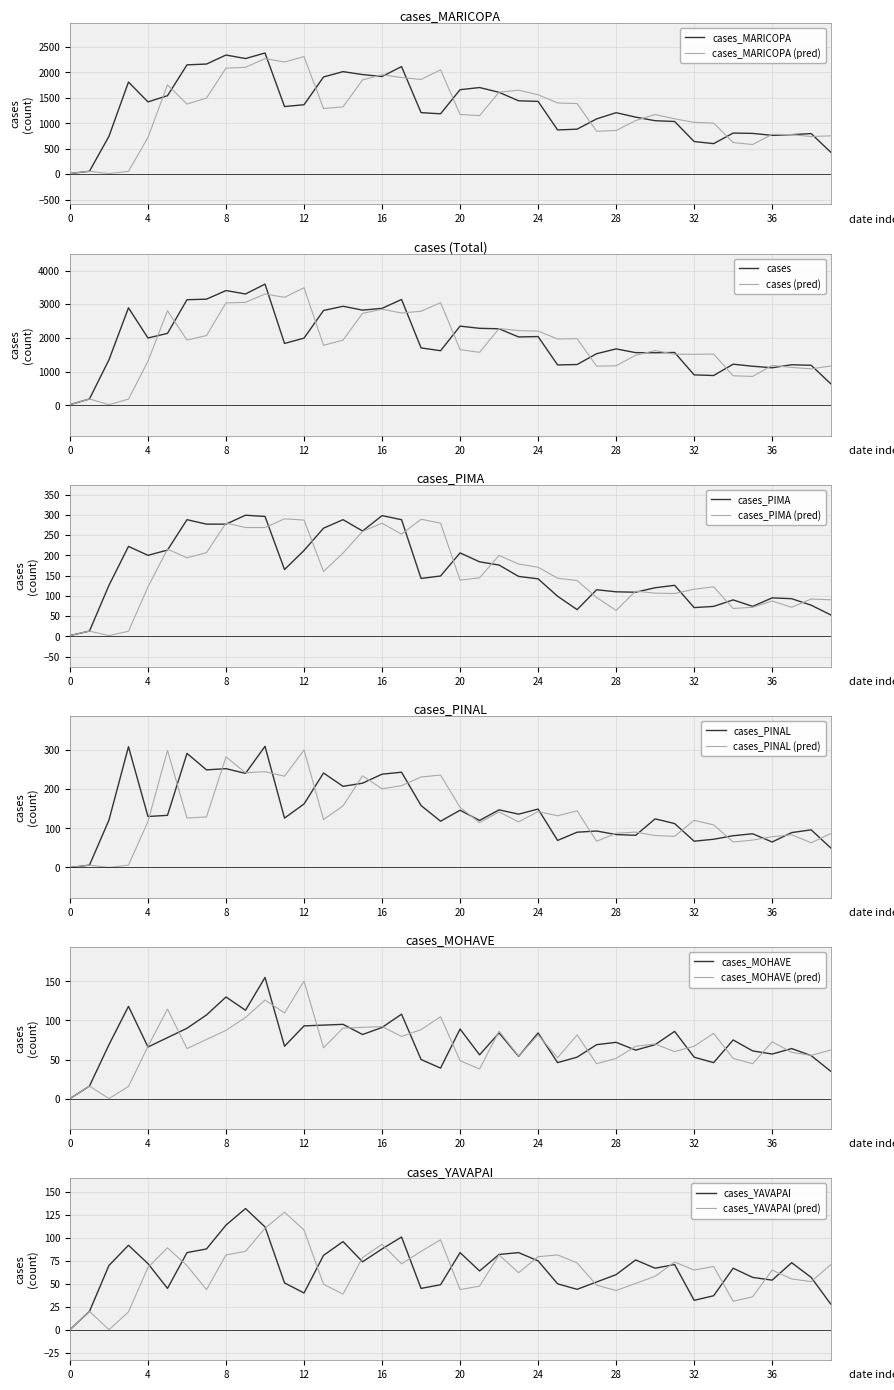

Rank the series at 2021-07-15 from lowest to highest value.

cases_YAVAPAI, cases_MOHAVE, cases_PIMA, cases_PINAL, cases_MARICOPA, cases